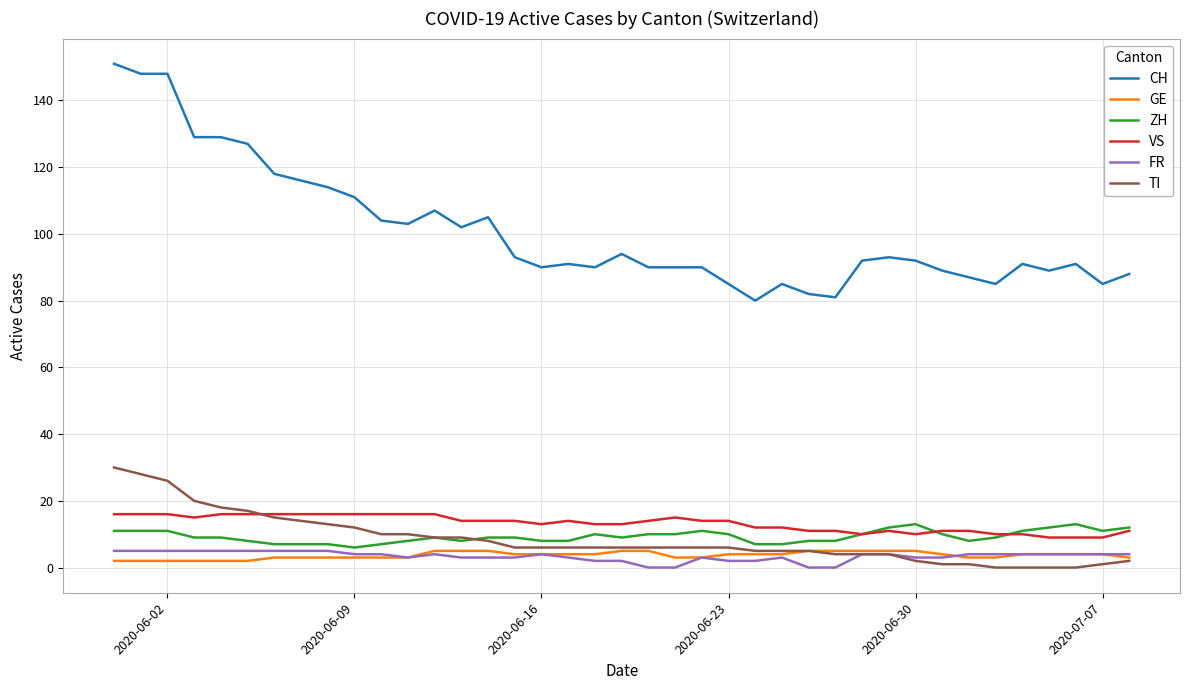

Which series has the widest spread of values?

CH